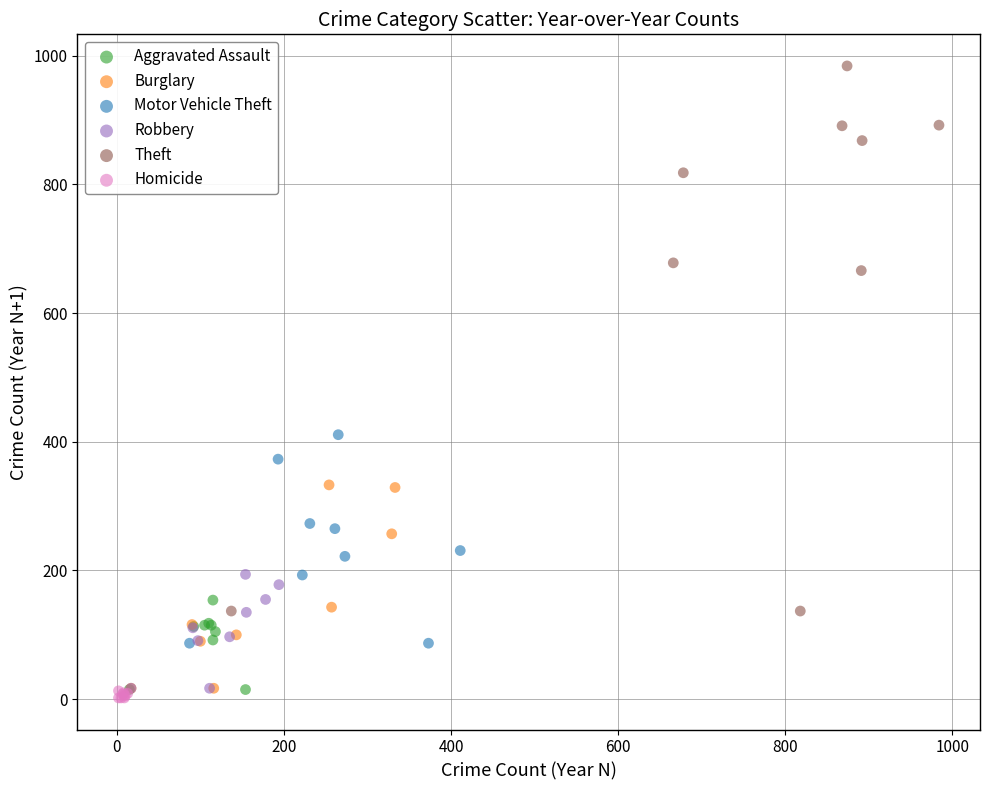

Which series contains the highest Y value?

Theft